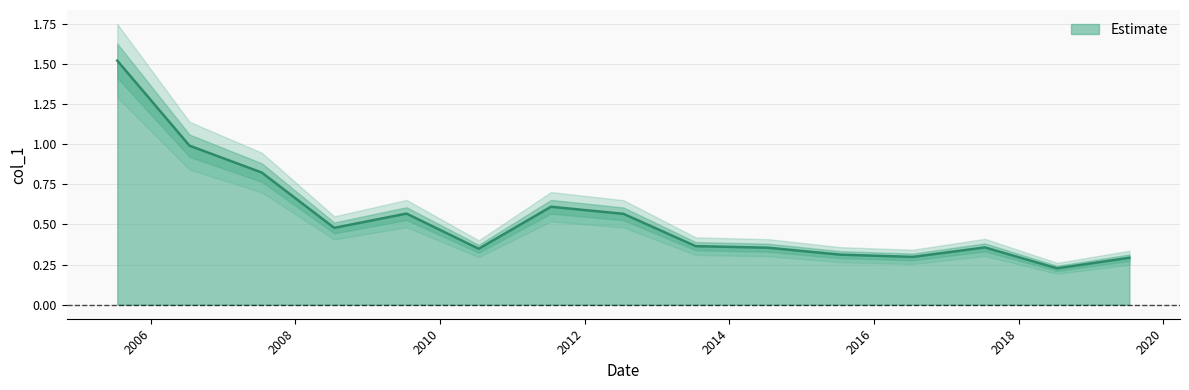

Read the value at 2015-07-15.

0.3